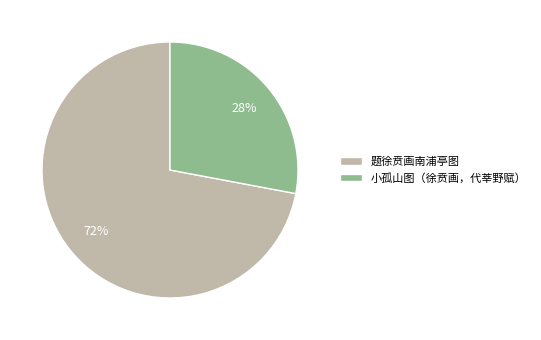

Which slice represents more than half of the pie?

题徐贲画南浦亭图